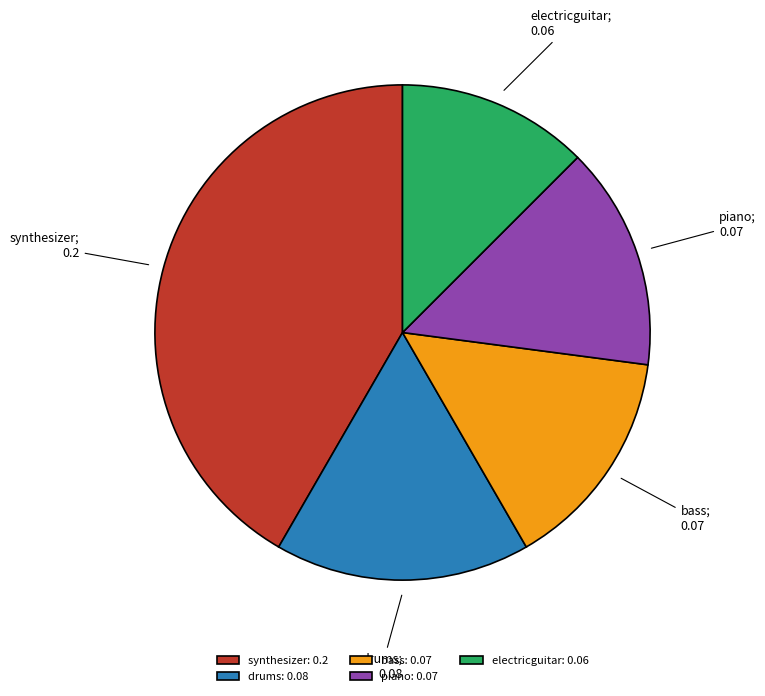

Does bass represent more than half of the total?

No